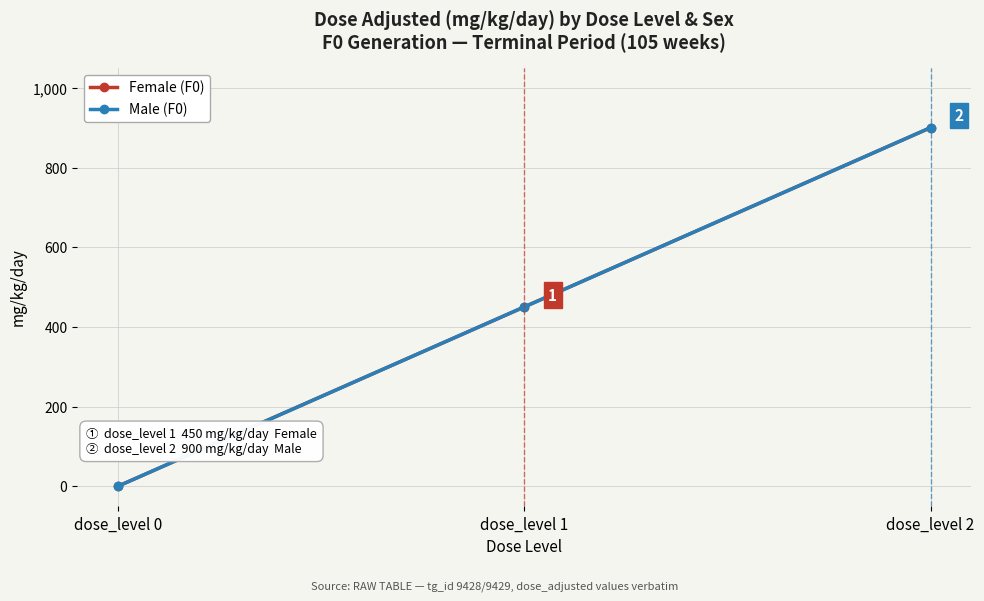

Which series has the widest spread of values?

Female (F0)